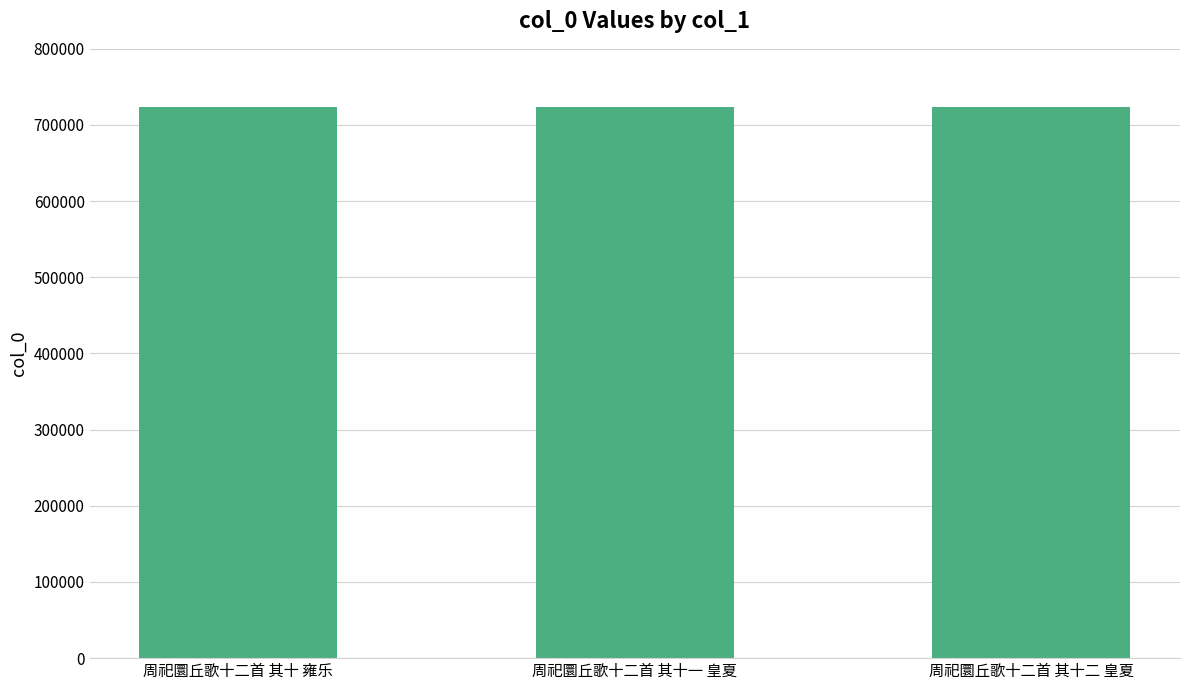

What is the value of the 1st bar from the left?

723602